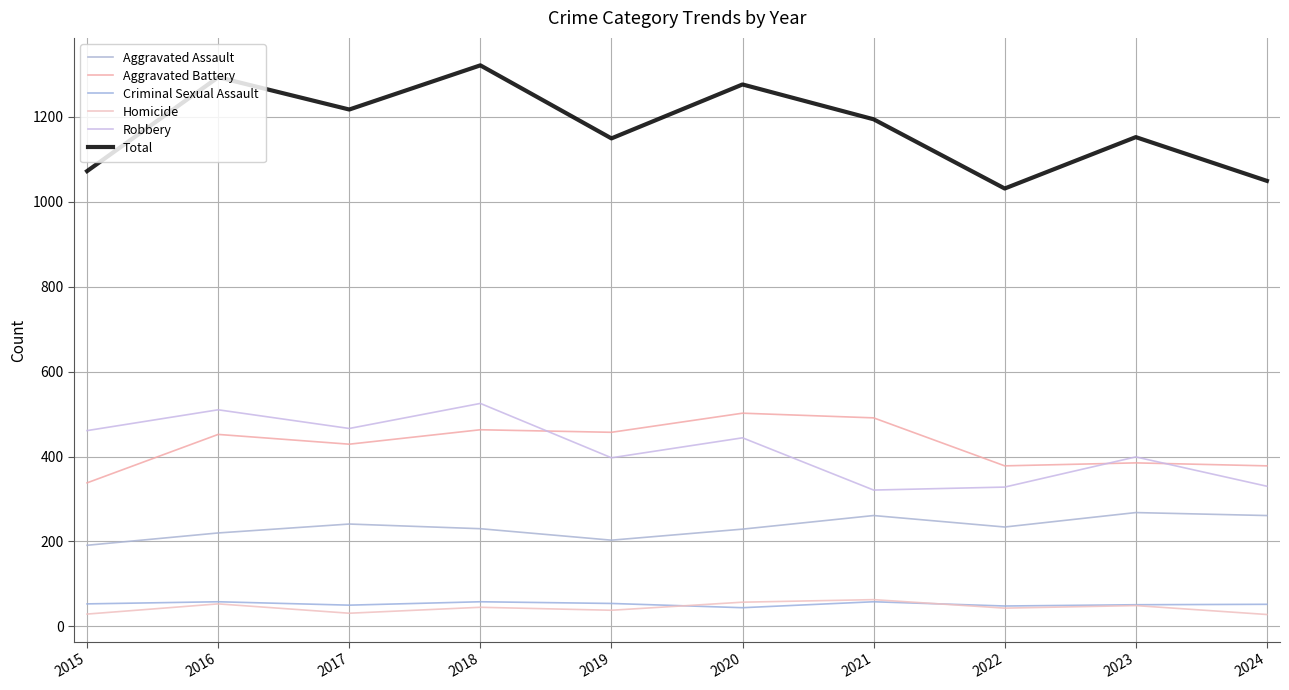

What is the maximum value for Aggravated Battery?

502